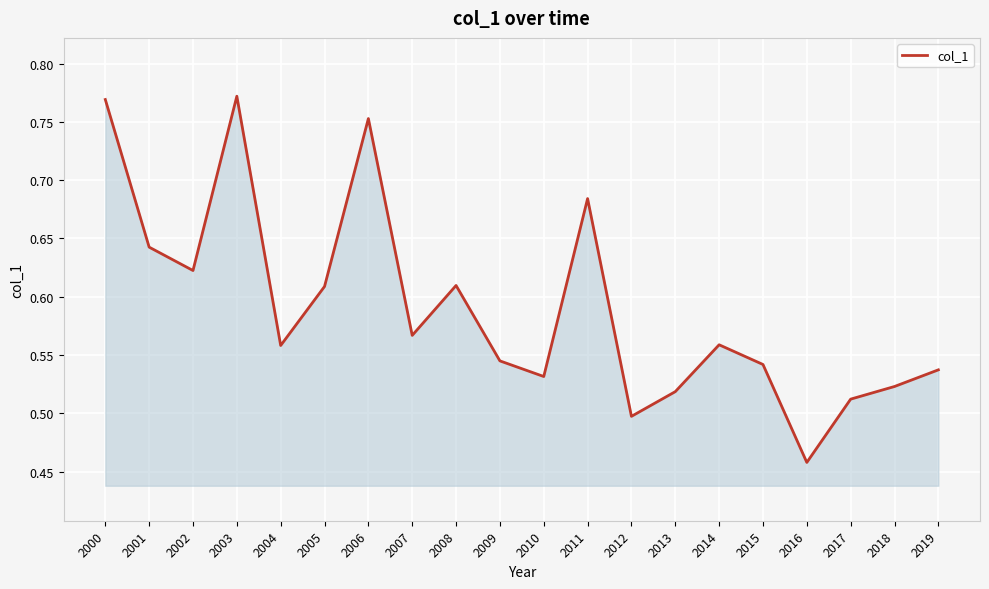

True or false: the data shows 0.2 at 2007.

False